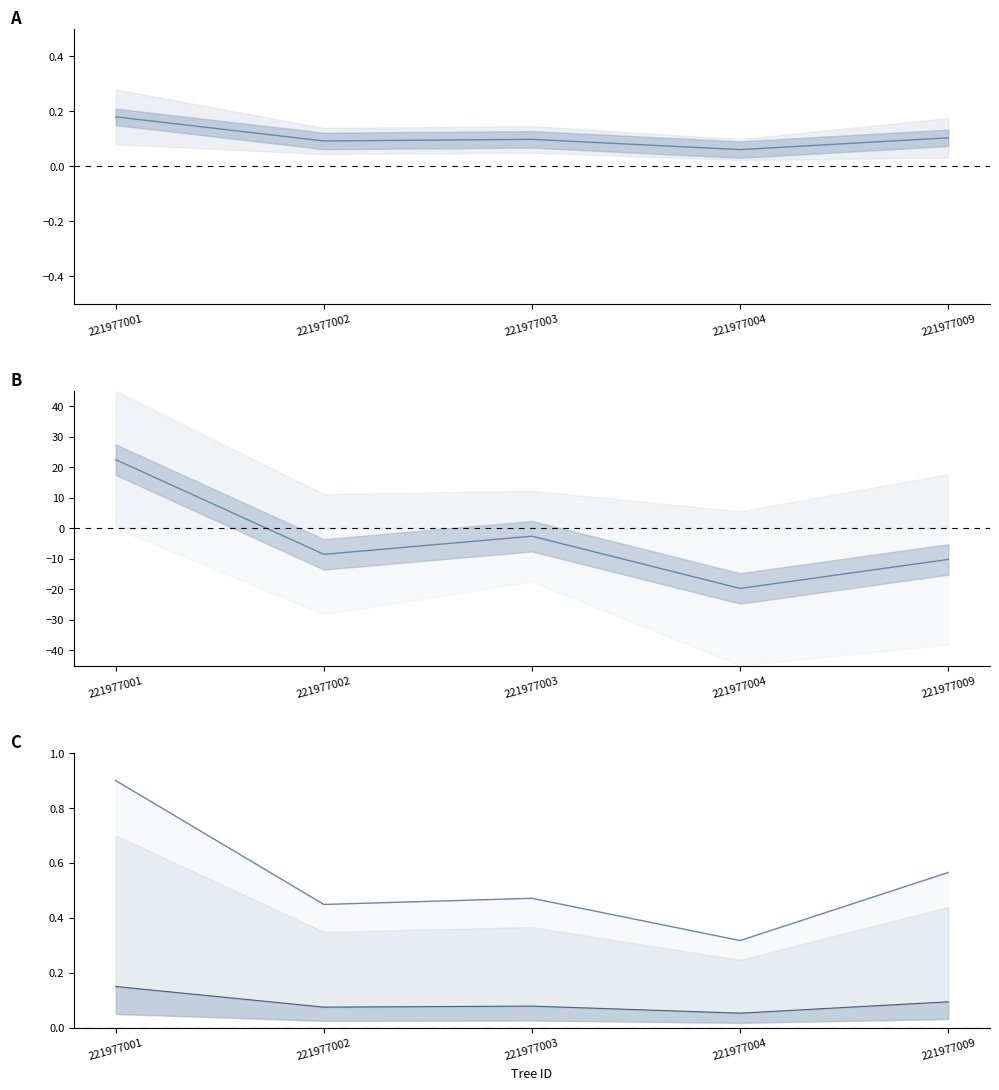

Reading left to right, what are all the values shown in this chart?

mid_a: 0.2	0.1	0.1	0.1	0.1
mid_b: 22.5	-8.5	-2.6	-19.7	-10.2
circ upper line: 0.9	0.4	0.5	0.3	0.6
circ lower line: 0.1	0.1	0.1	0.1	0.1